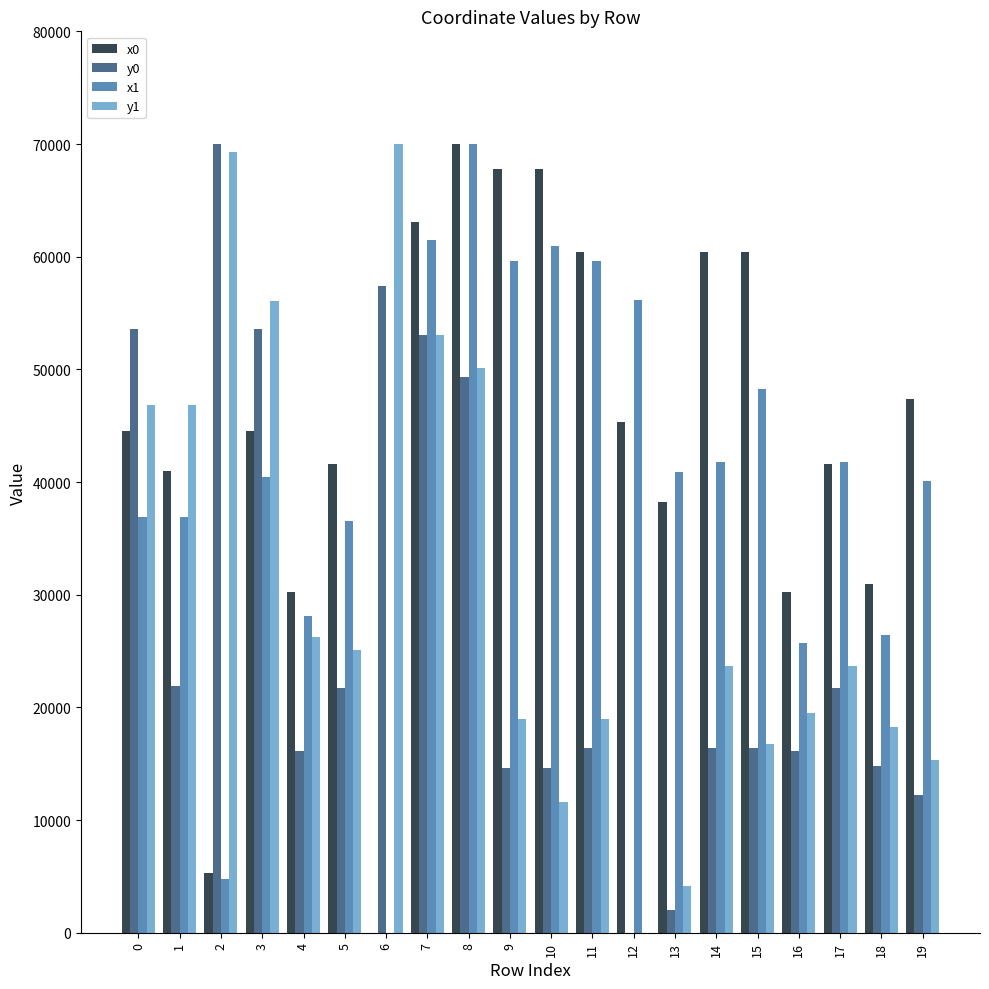

Is it true that x1 equals 26474.5 at 10?

False